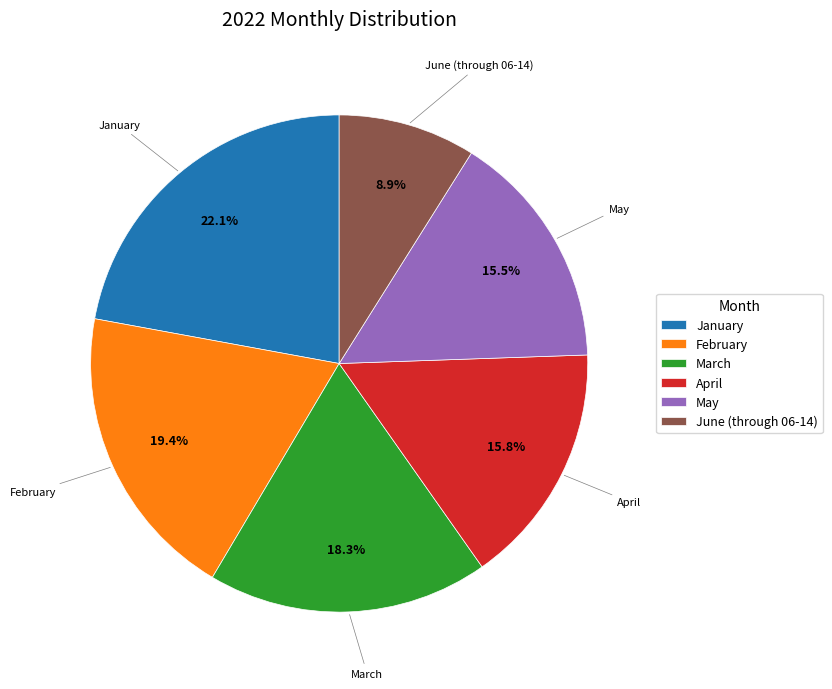

Which has a higher value, June (through 06-14) or February?

February